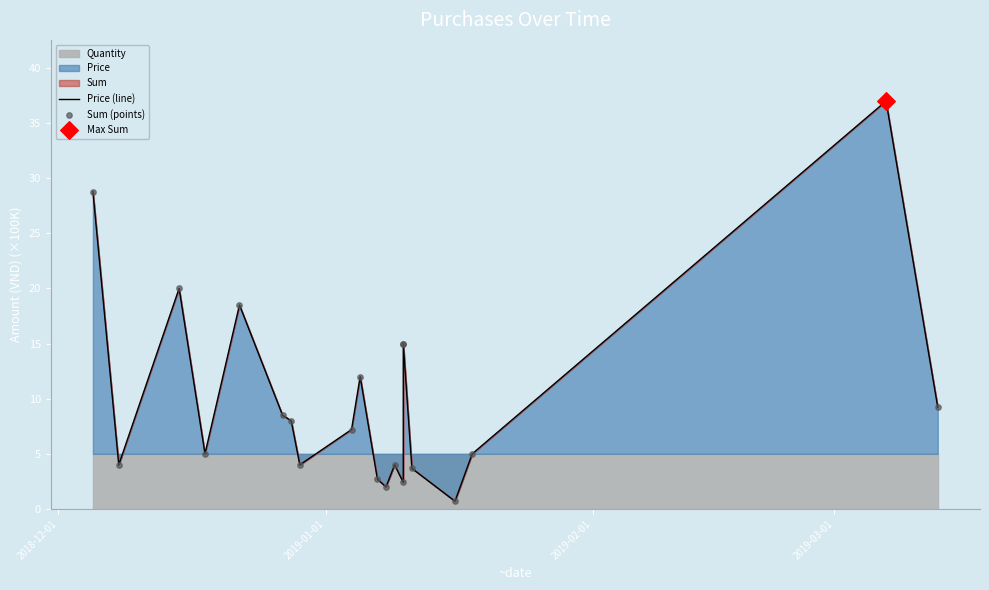

Which series contains the highest Y value?

Price (line)